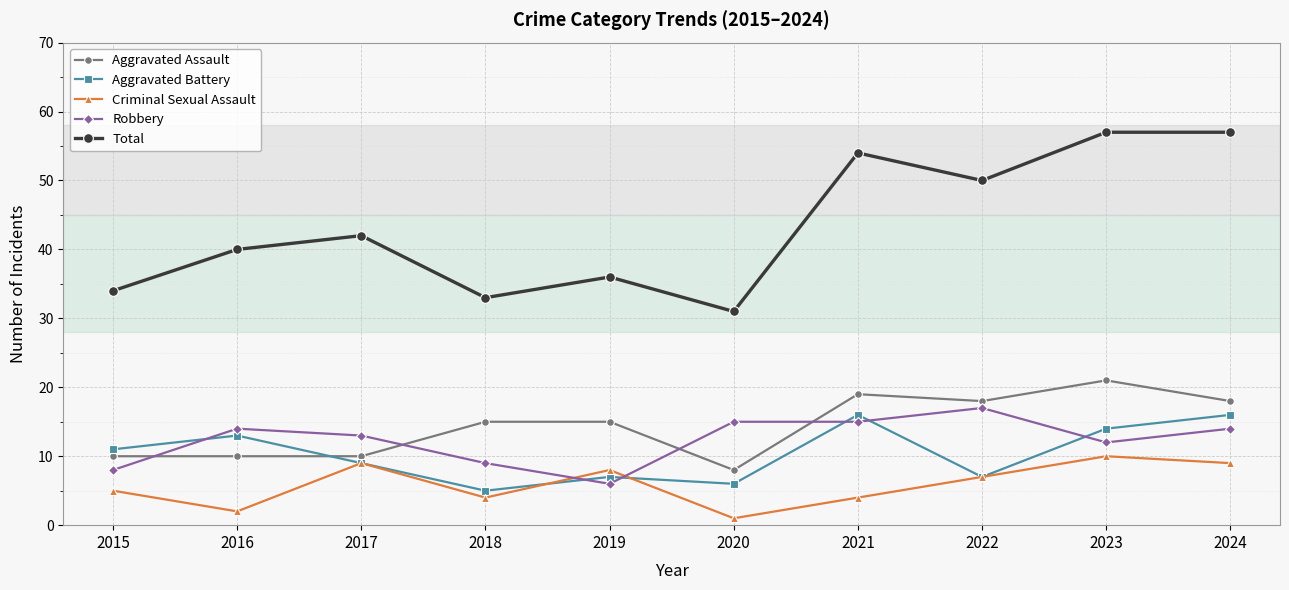

True or false: Total and Aggravated Battery cross at least once.

False